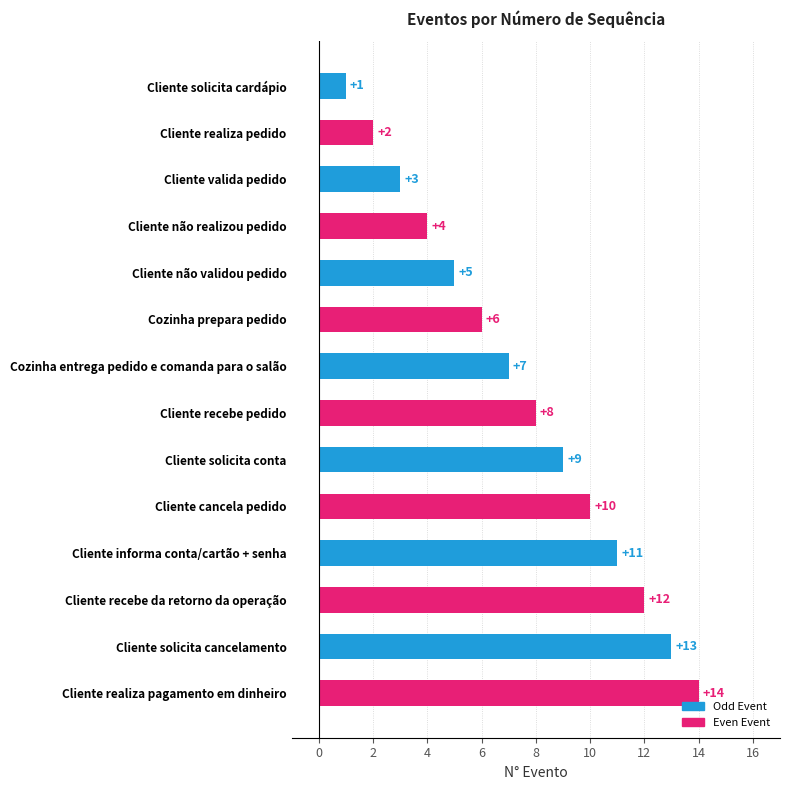

List the labels in order of value, largest first.

Cliente realiza pagamento em dinheiro, Cliente solicita cancelamento, Cliente recebe da retorno da operação, Cliente informa conta/cartão + senha, Cliente cancela pedido, Cliente solicita conta, Cliente recebe pedido, Cozinha entrega pedido e comanda para o salão, Cozinha prepara pedido, Cliente não validou pedido, Cliente não realizou pedido, Cliente valida pedido, Cliente realiza pedido, Cliente solicita cardápio